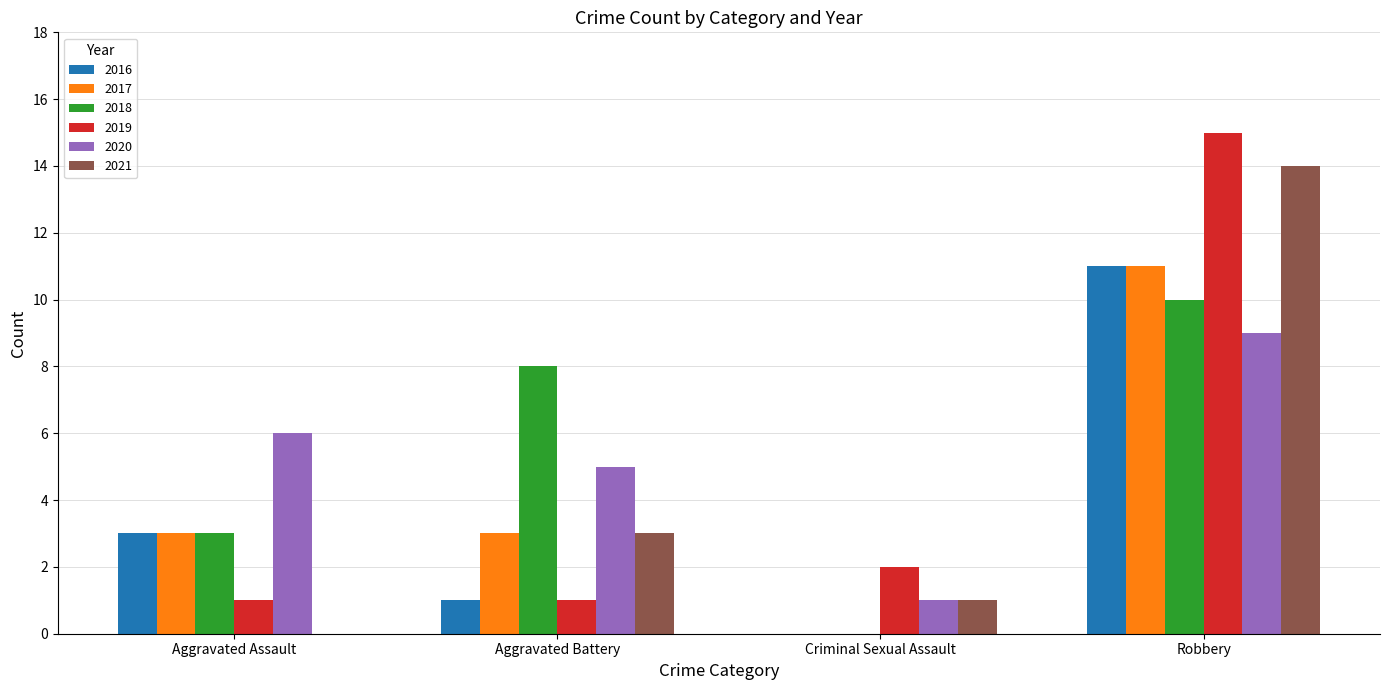

At which category is the sum across all series the highest?

Robbery